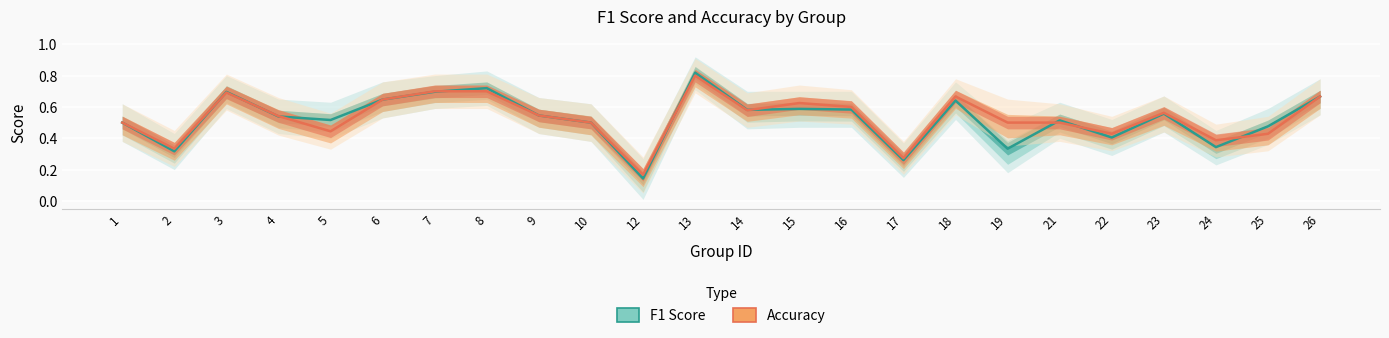

What is the difference between the maximum and minimum values in the Accuracy series?

0.6